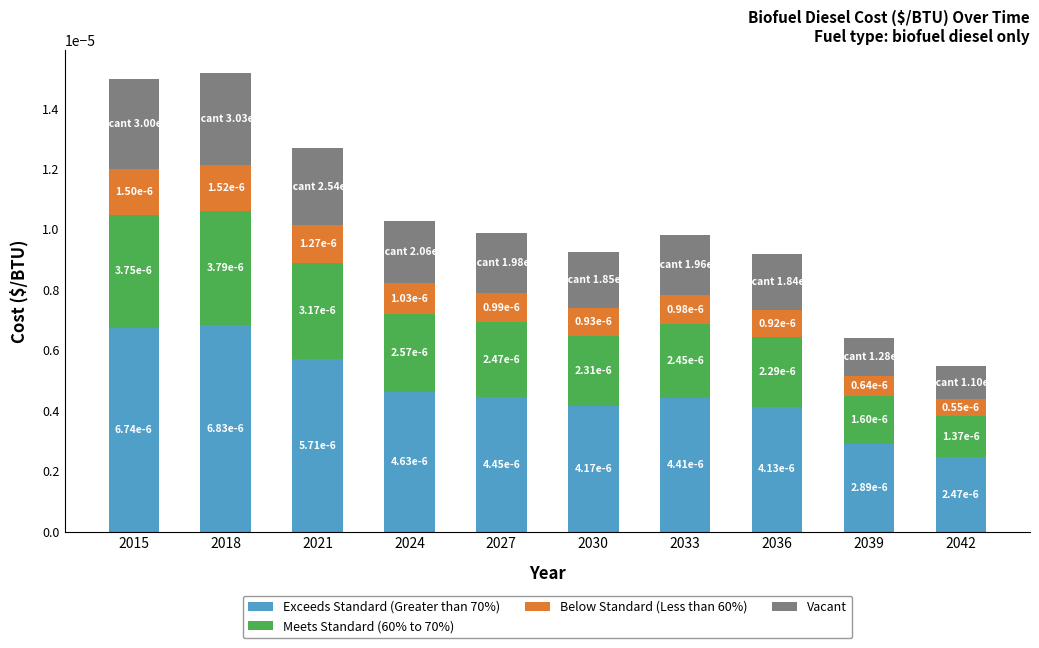

Which series has the largest total across all categories?

Exceeds Standard (Greater than 70%)